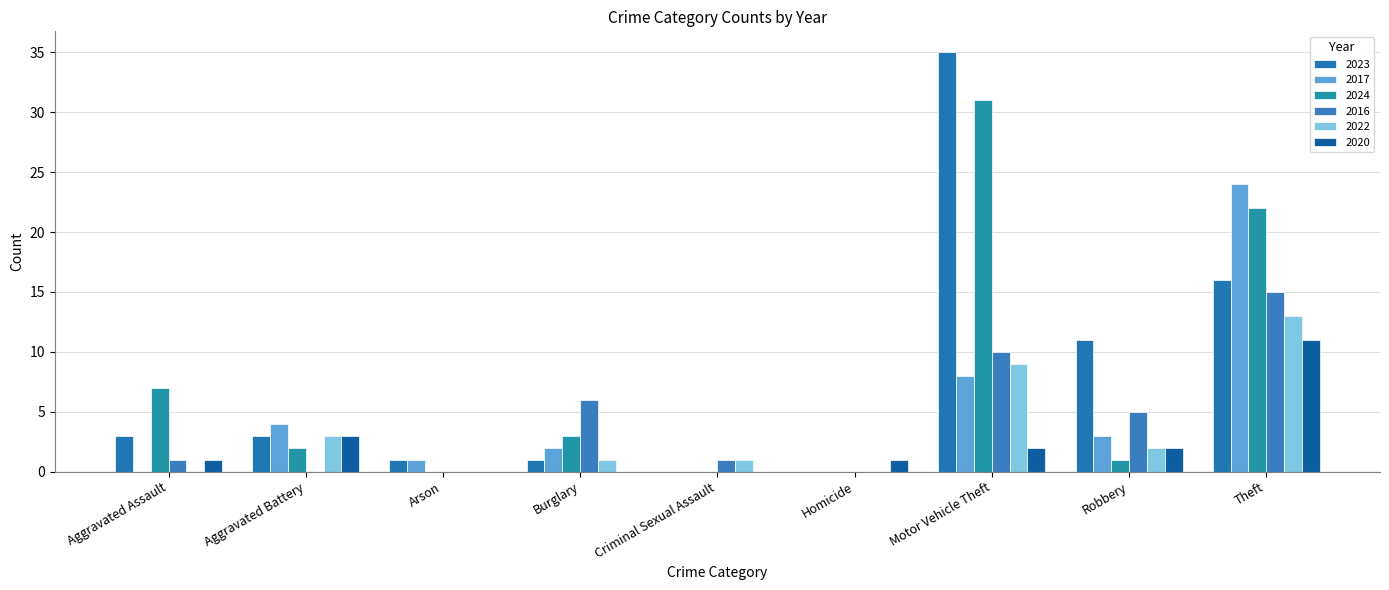

The value of 2024 at Burglary is 3. True or false?

True